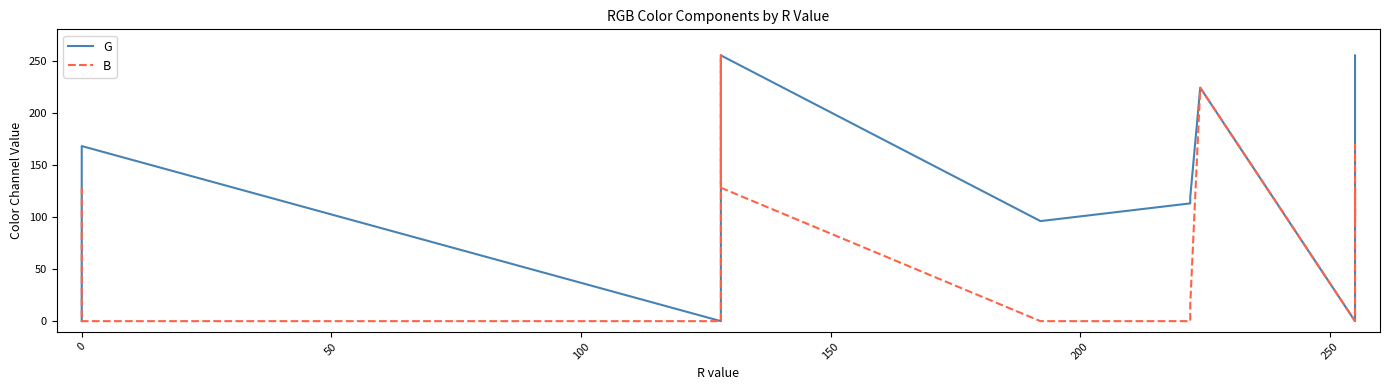

How many intersections are there between B and G?

2